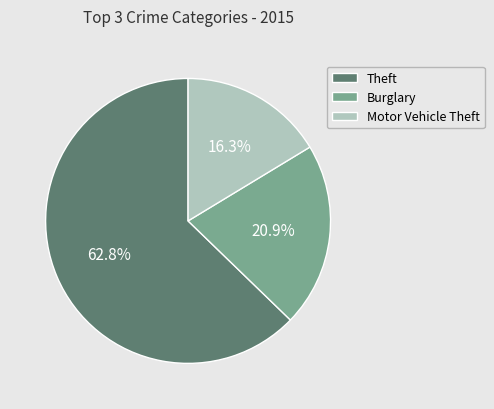

Which category has the smallest portion of the pie?

Motor Vehicle Theft